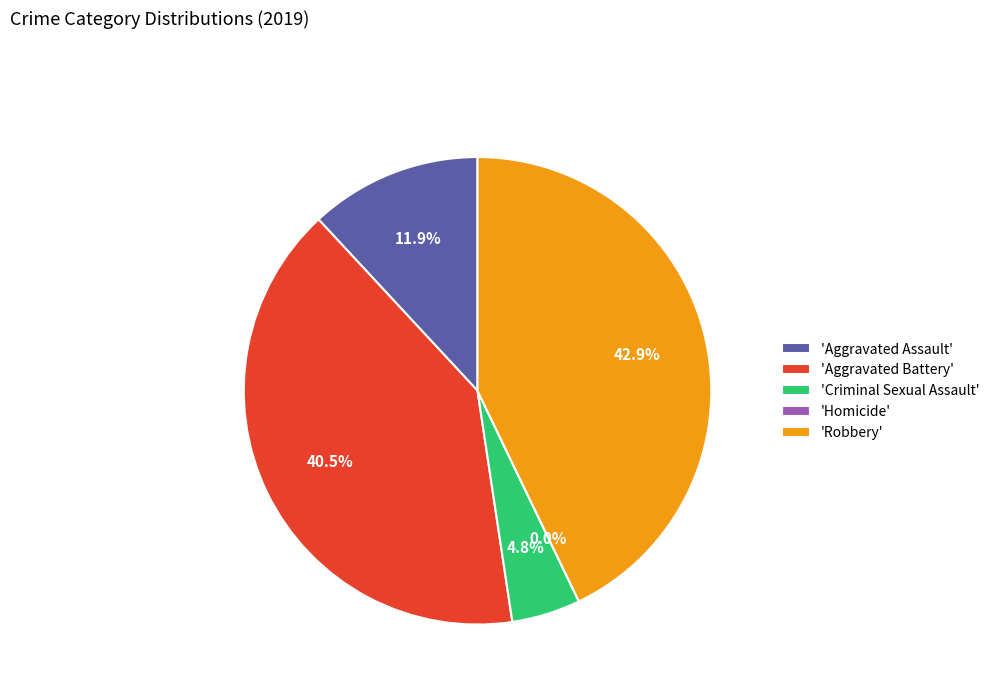

The Homicide slice represents 0% of the pie. True or false?

True